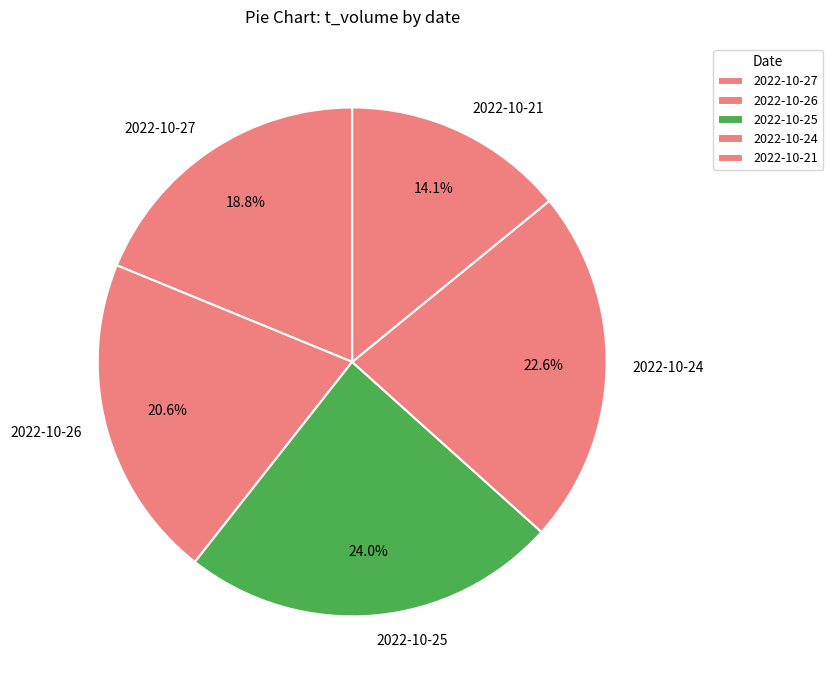

What is the largest slice in the pie chart?

2022-10-25